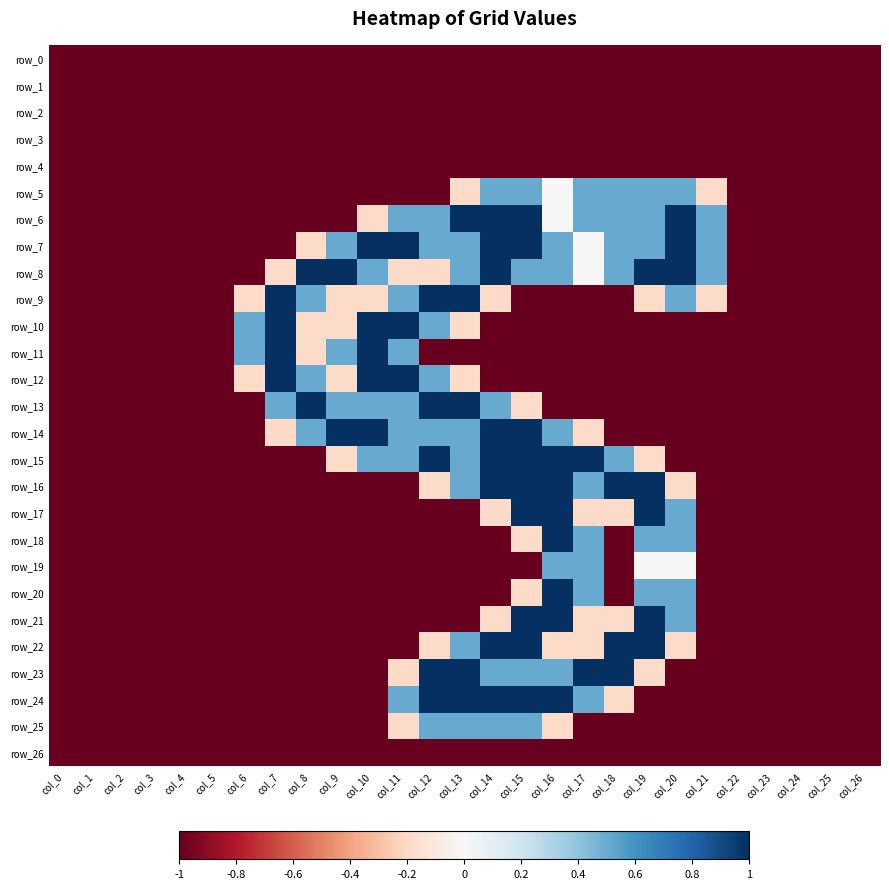

What is the average value of the row_12 series?

-0.6